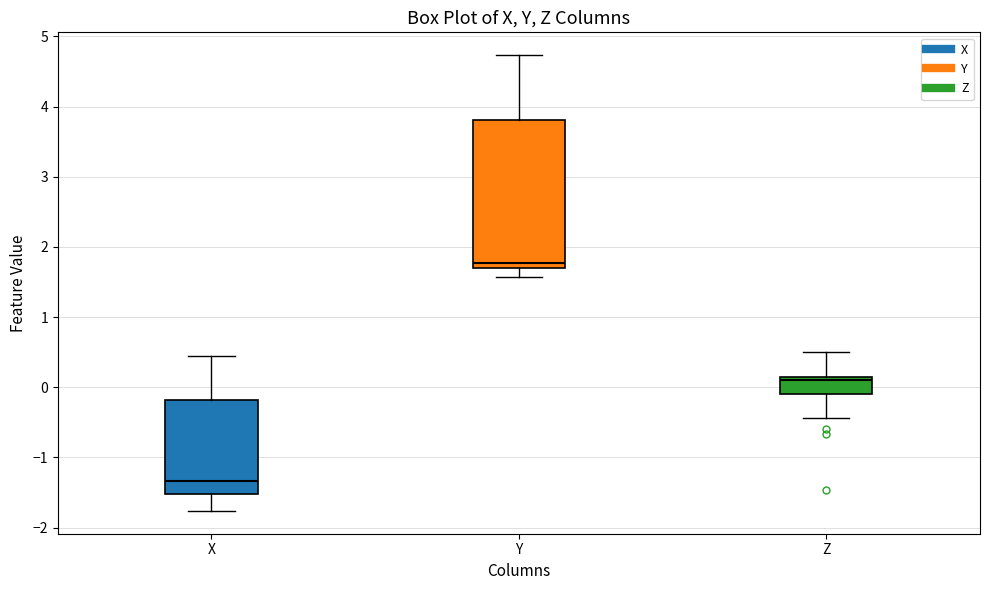

Where is the upper edge of the box for Y on the y-axis? The values are not printed on the chart, so give them approximately, as read against the axis.

3.8